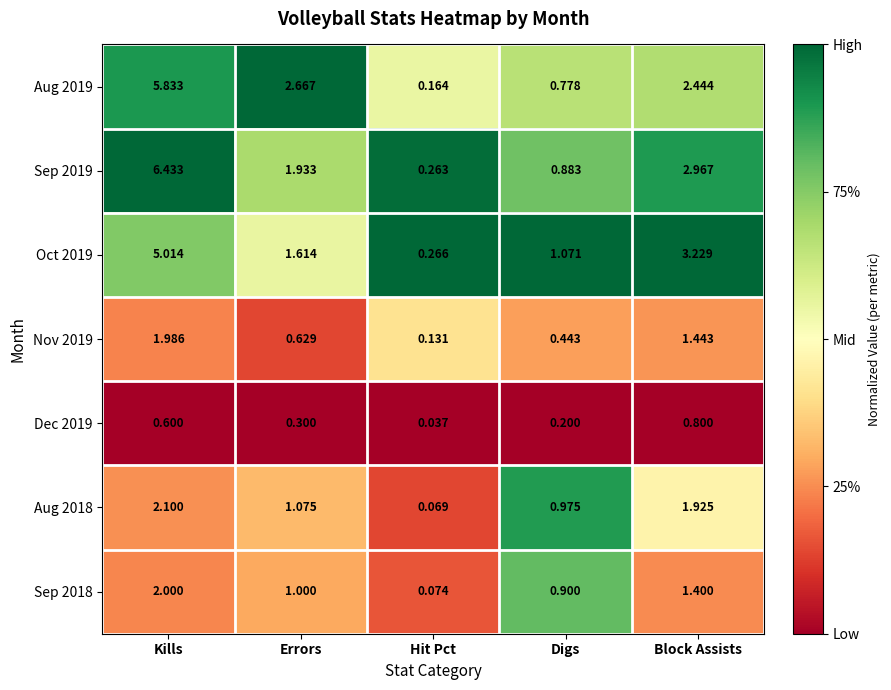

List the series in order of their peak value, highest first.

Sep 2019, Aug 2019, Oct 2019, Aug 2018, Sep 2018, Nov 2019, Dec 2019